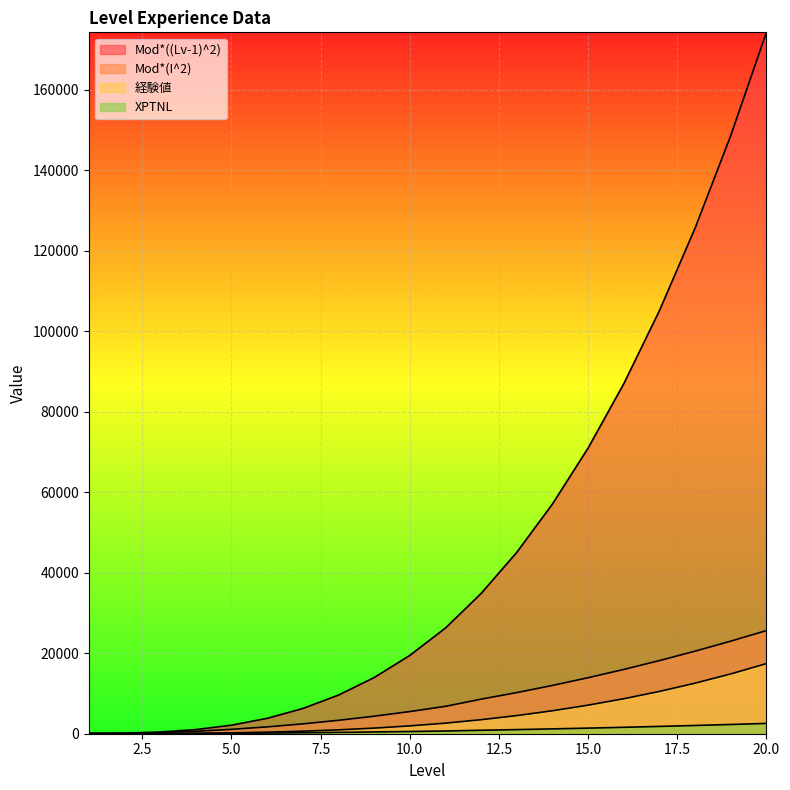

Which category has the lowest value across all series?

1